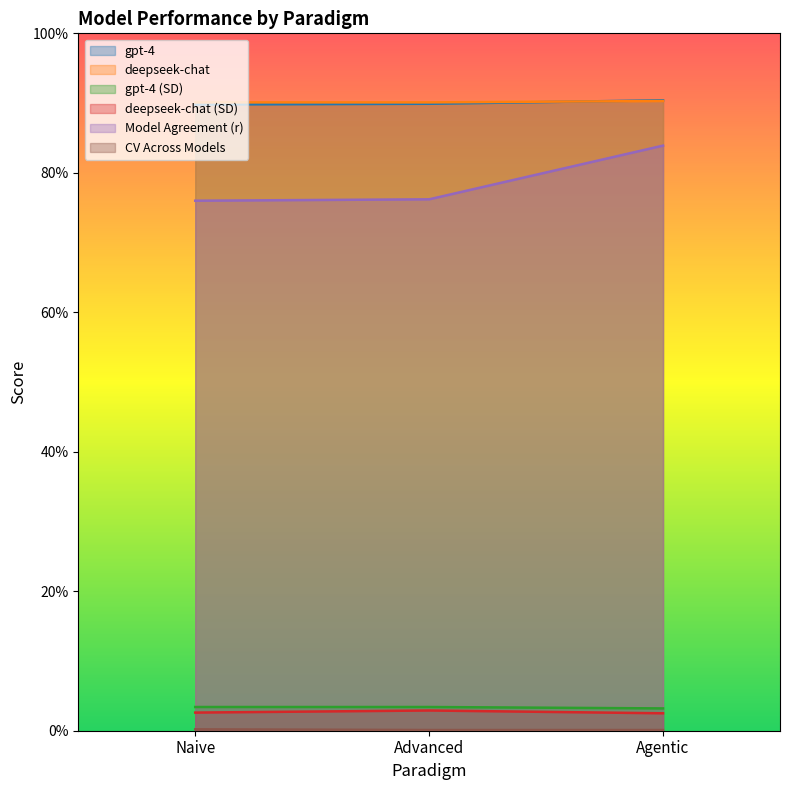

What are all the series names shown in the legend?

gpt-4, deepseek-chat, gpt-4 (SD), deepseek-chat (SD), Model Agreement (r), CV Across Models